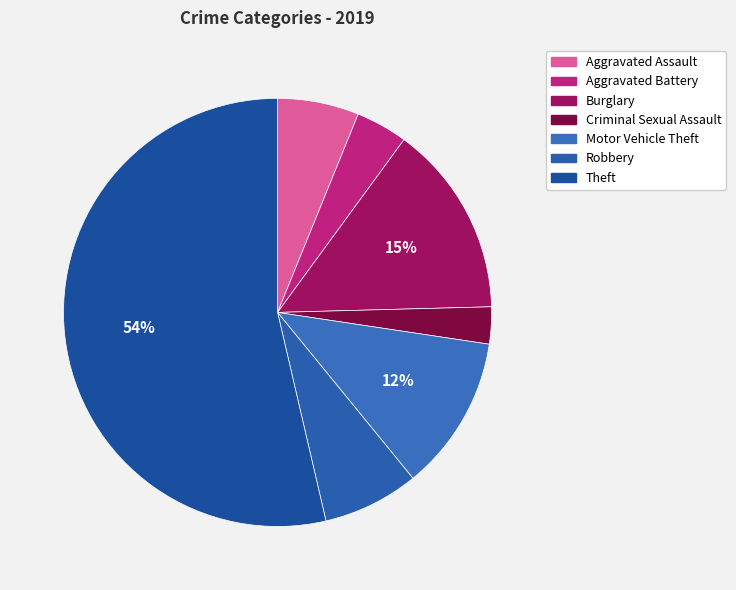

How many segments does this pie chart have?

7